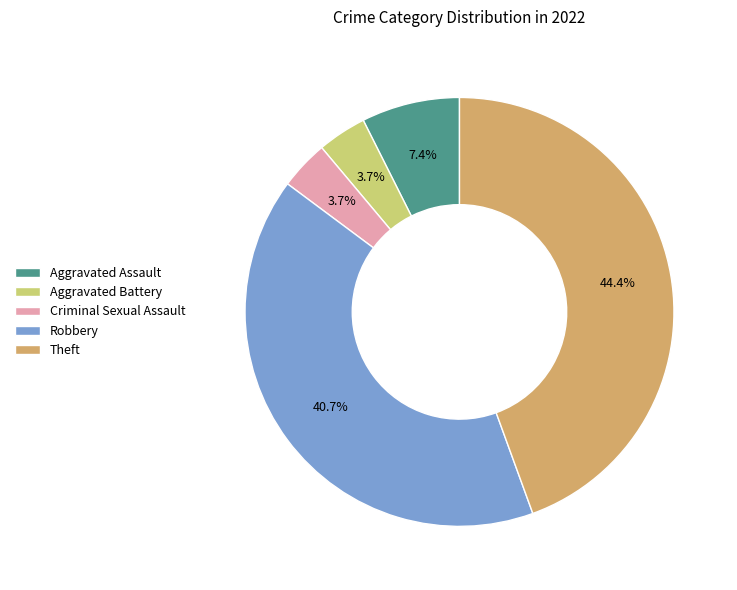

Does Aggravated Assault account for over 50% of the chart?

No